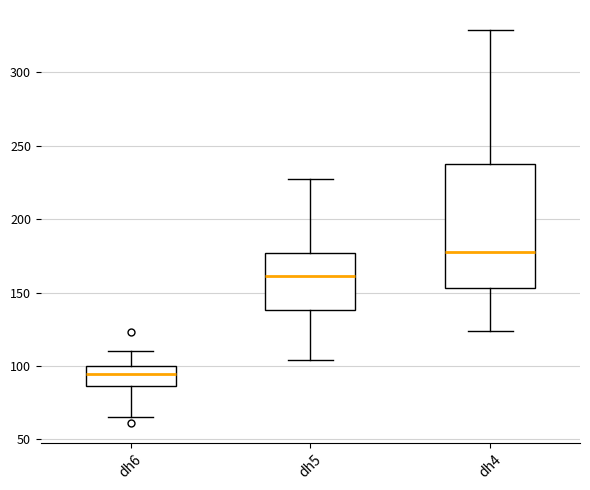

Reading left to right, transcribe this box plot: for each box, give where its median line is, the range the box spans, and where its two whiskers end, as read against the y-axis. The values are not printed on the chart, so give them approximately, as read against the axis.

dh6: median 95, box 85 to 100, whiskers 65 to 110
dh5: median 160, box 140 to 175, whiskers 105 to 225
dh4: median 180, box 155 to 240, whiskers 125 to 330